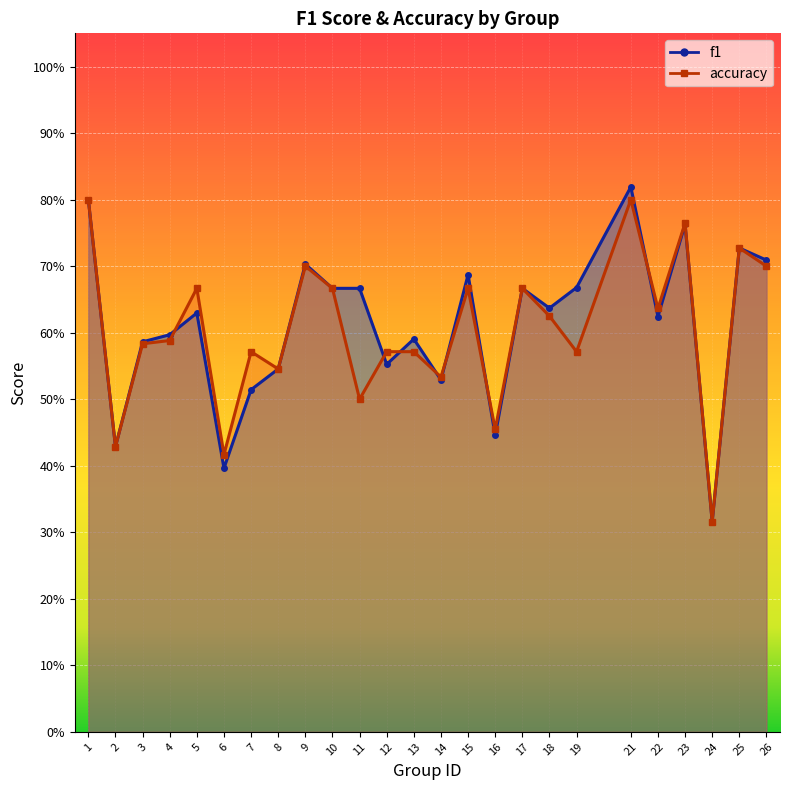

Where do f1 and accuracy first cross each other?

4 and 5